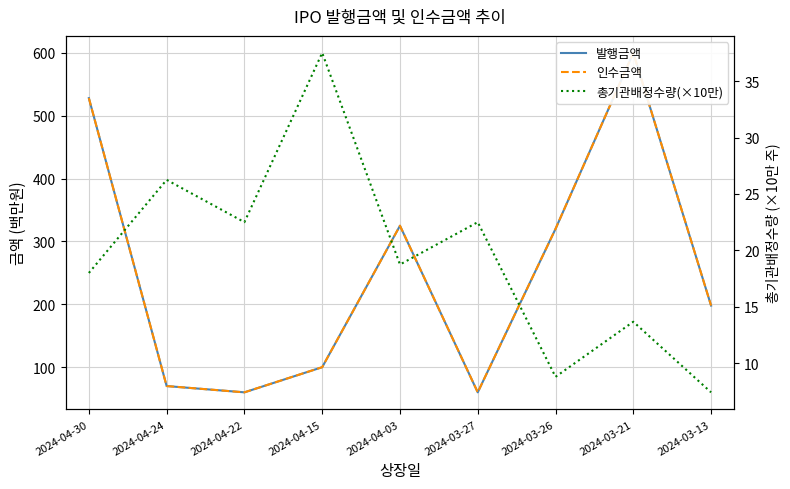

How many interior local peaks does the 발행금액 series have?

2